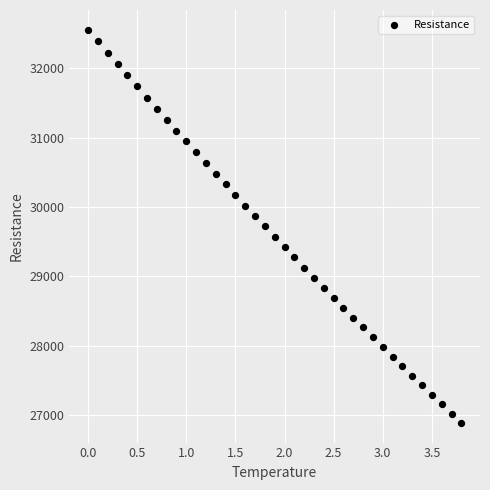

What is the range of X values (max minus min)?

3.8